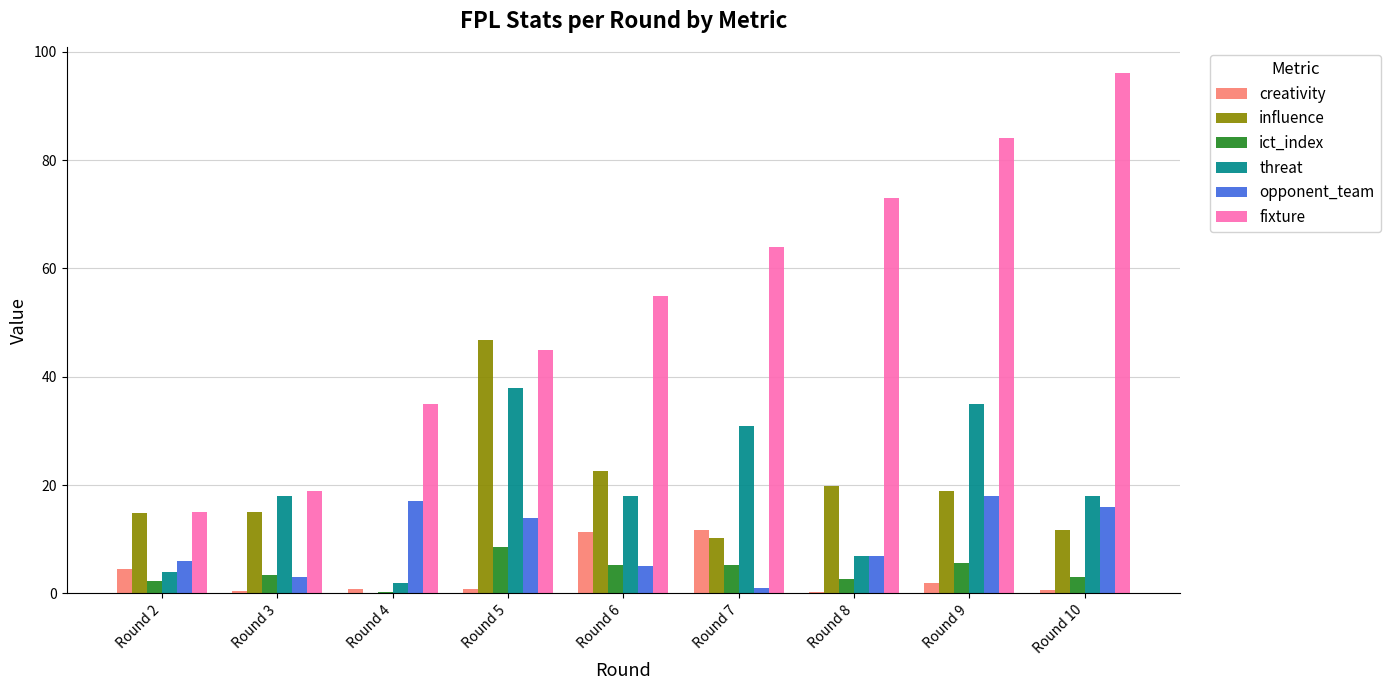

How many series are shown in this chart?

6